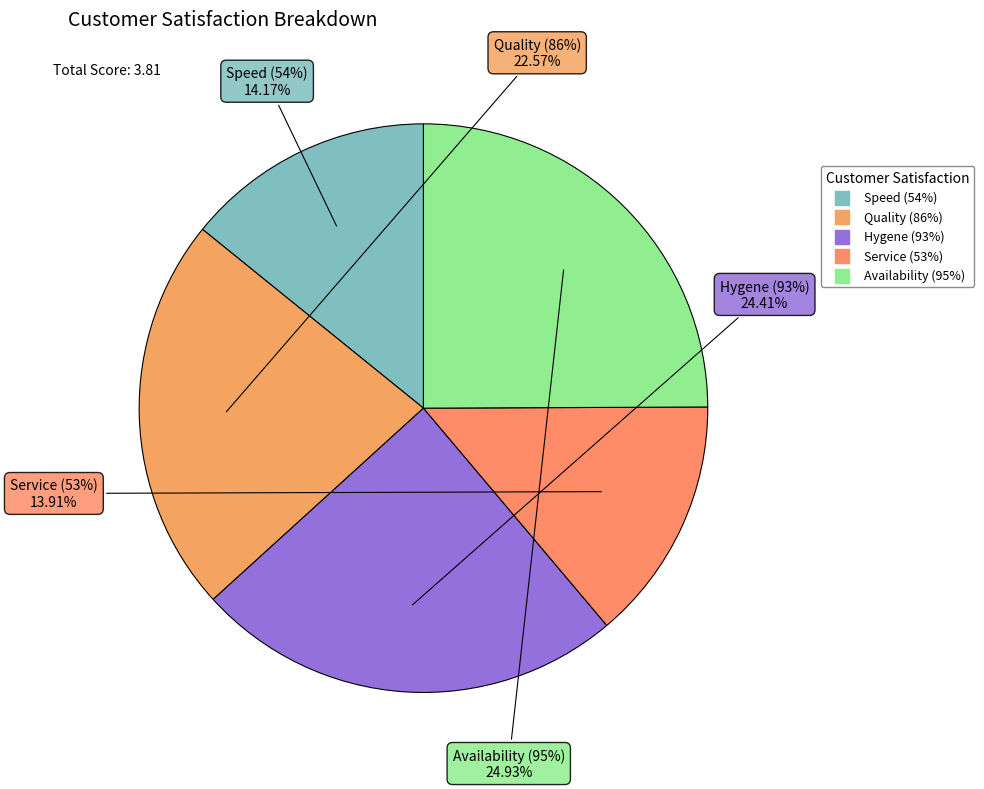

Combined, do Availability (95%) and Hygene (93%) account for over 50%?

No